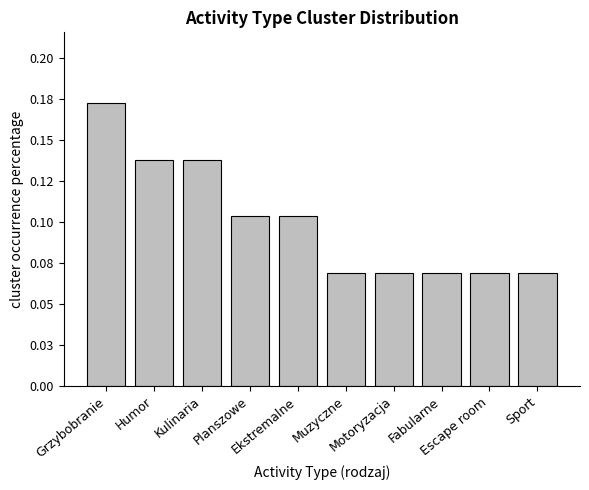

Between Muzyczne and Ekstremalne, which is larger?

Ekstremalne